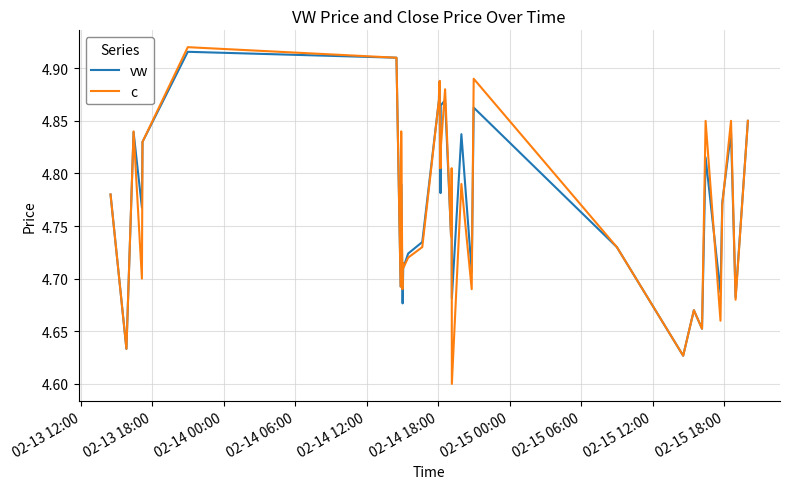

Which series has the widest spread of values?

c